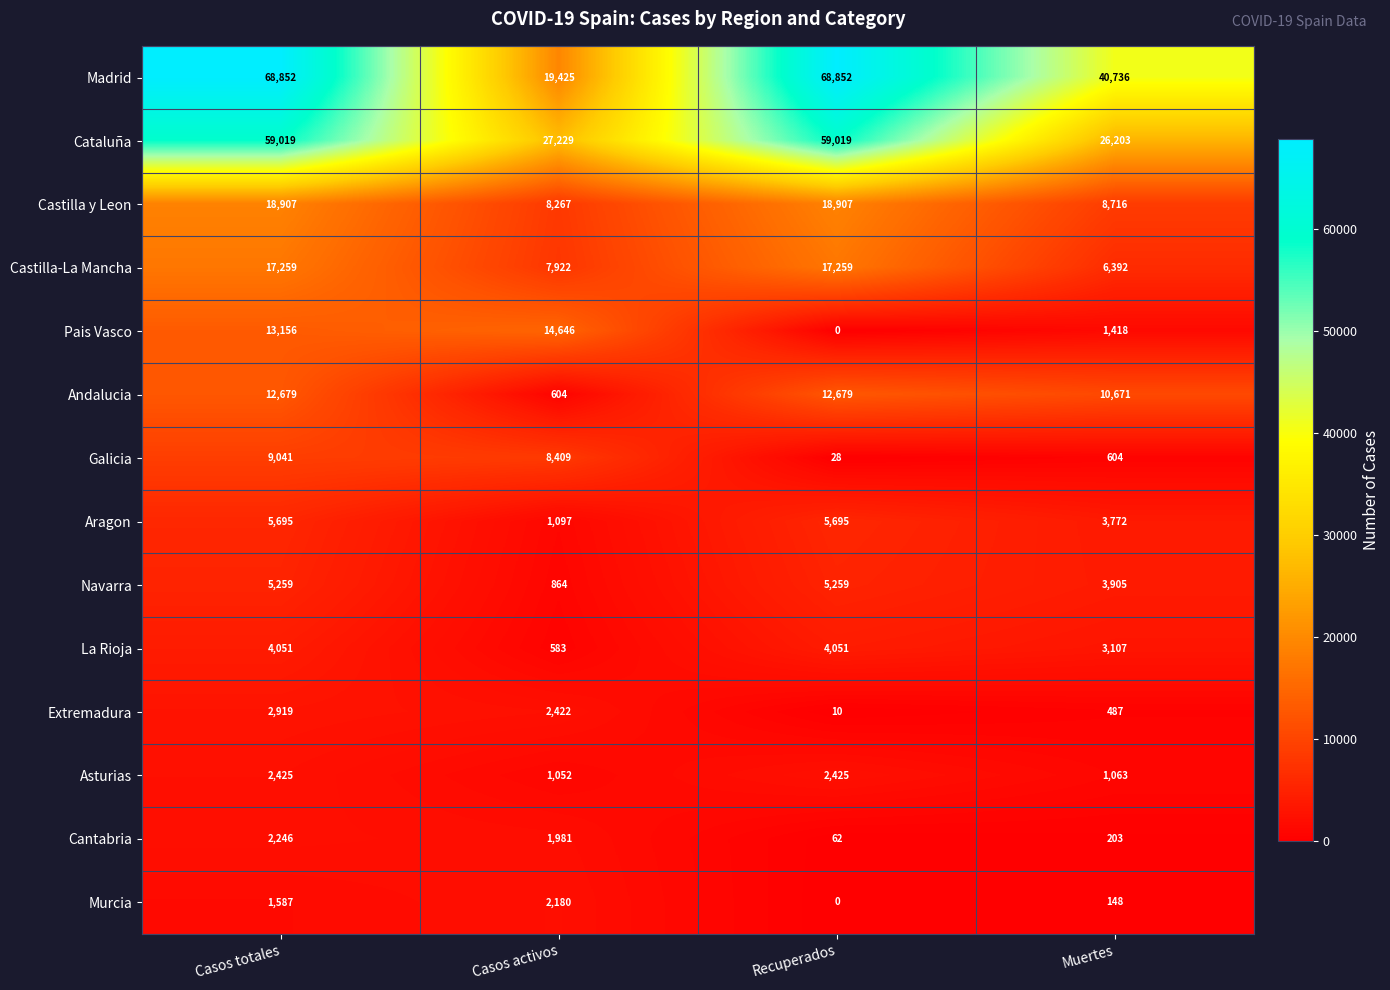

What is the maximum value for Cataluña?

59019